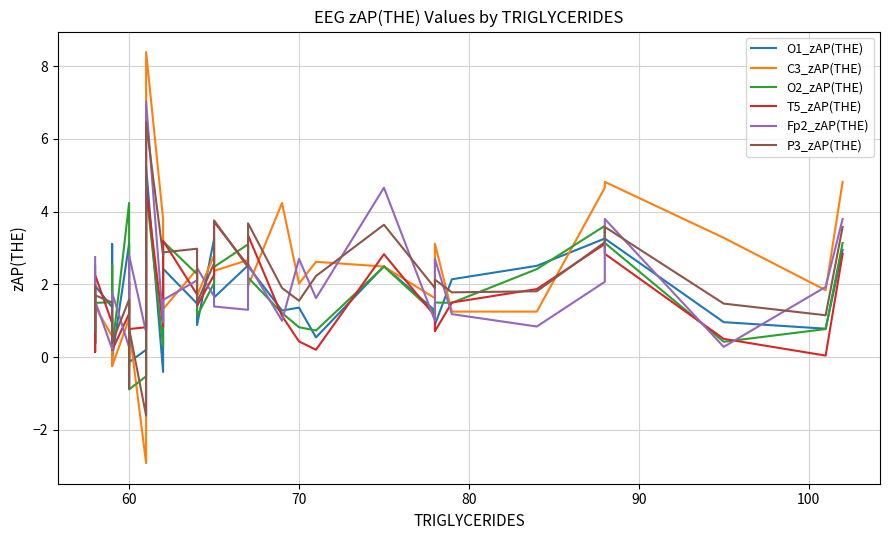

What is the average value of the T5_zAP(THE) series?

1.7